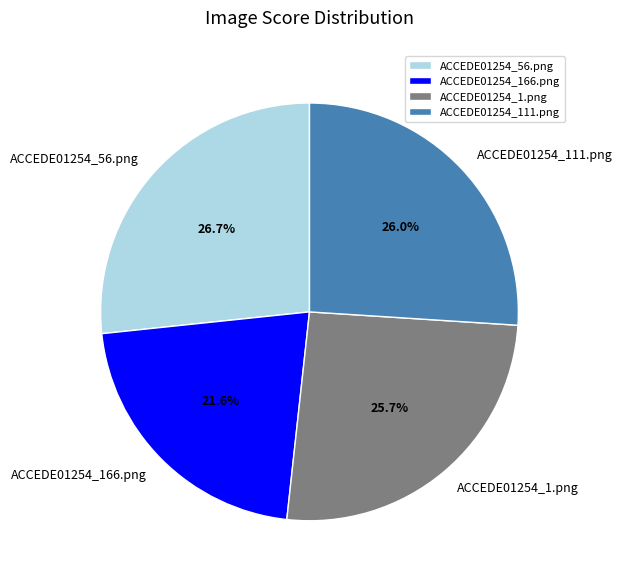

What portion of the pie excludes ACCEDE01254_111.png?

74.0%